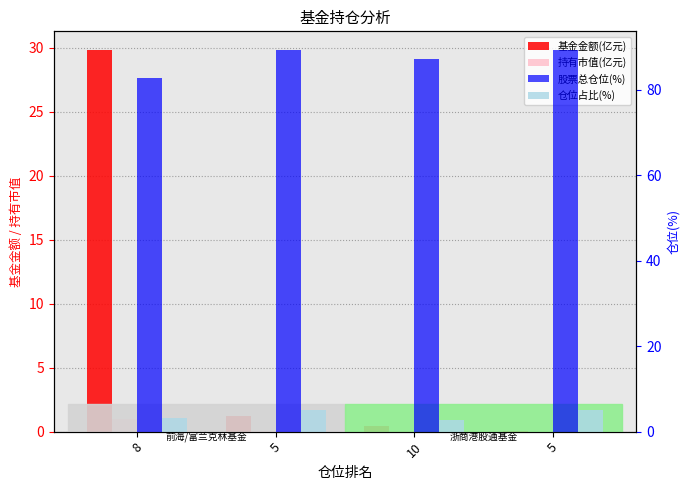

At which category is the sum across all series the highest?

8